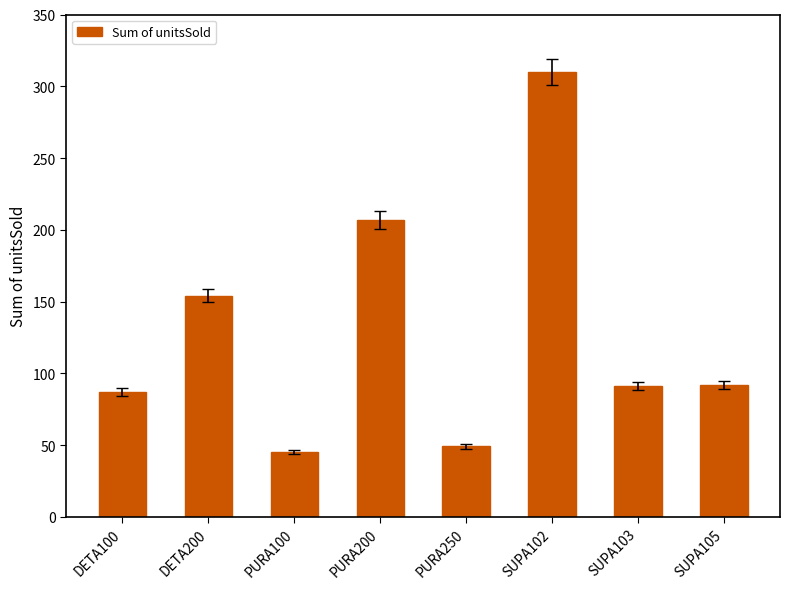

What is the minimum value shown in the chart?

45